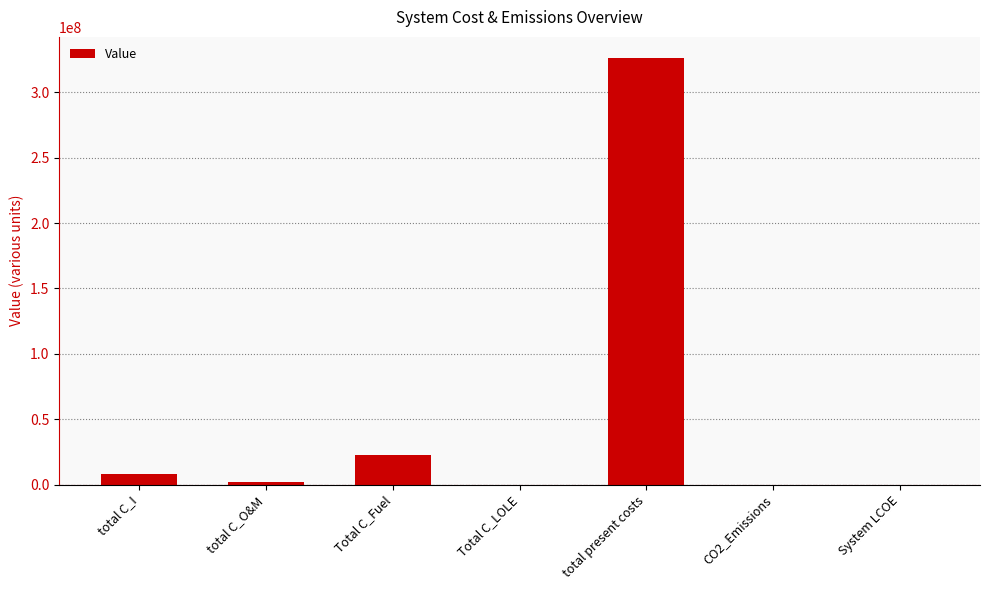

True or false: the data shows -186790909.0 at Total C_LOLE.

False